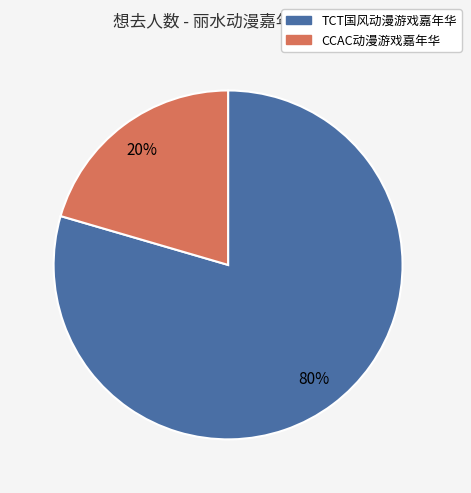

To the nearest percent, what is the average slice percentage?

50%